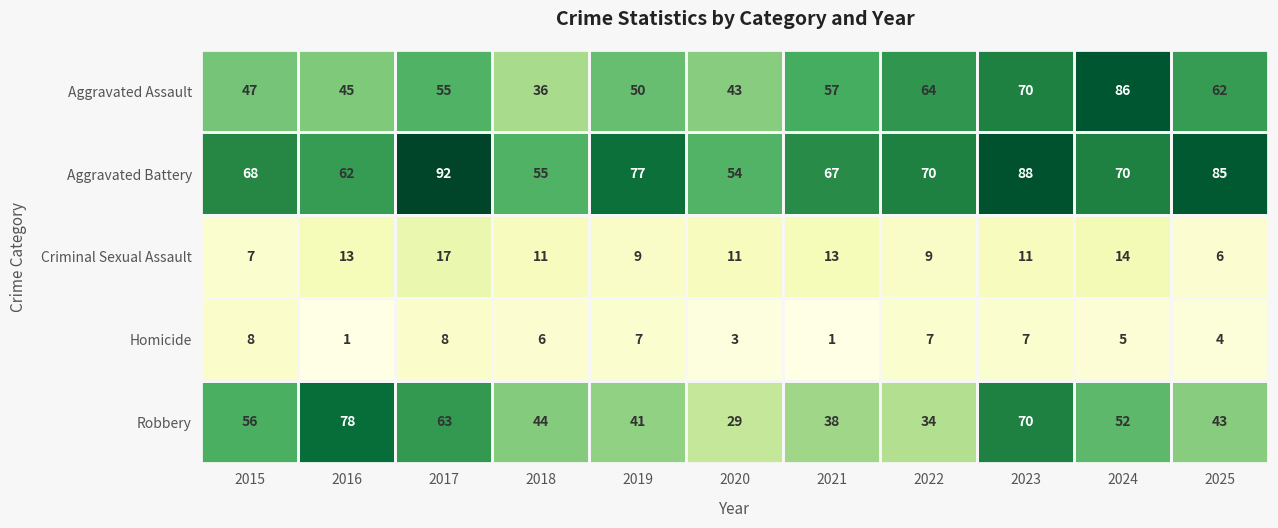

Rank the series by their maximum value, from highest to lowest.

Aggravated Battery, Aggravated Assault, Robbery, Criminal Sexual Assault, Homicide